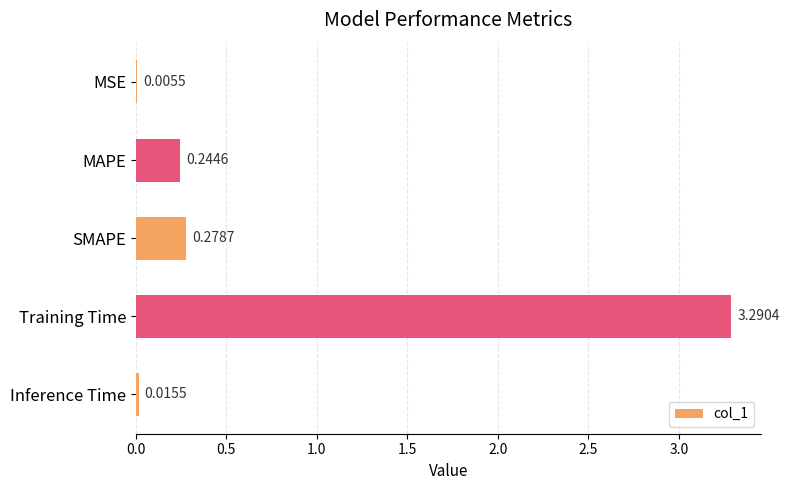

What is the change in value from SMAPE to Training Time?

+3.0